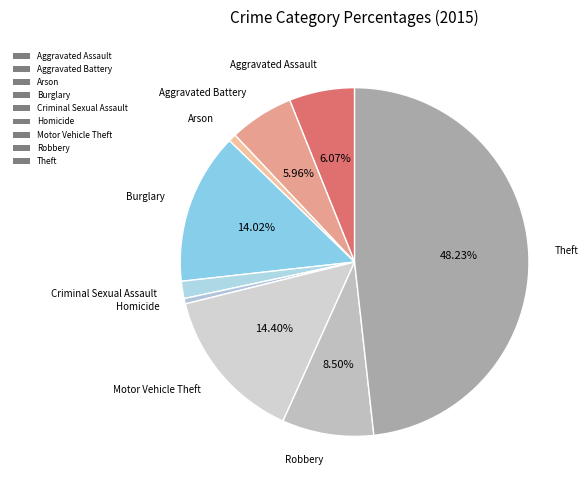

Count the number of slices in the pie.

9